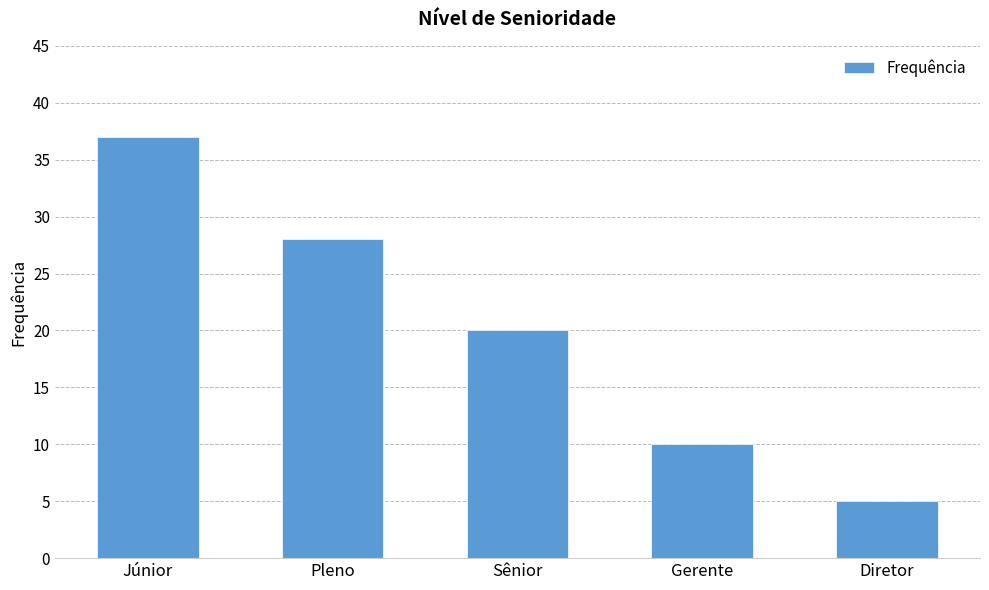

How many bars are there in total?

5